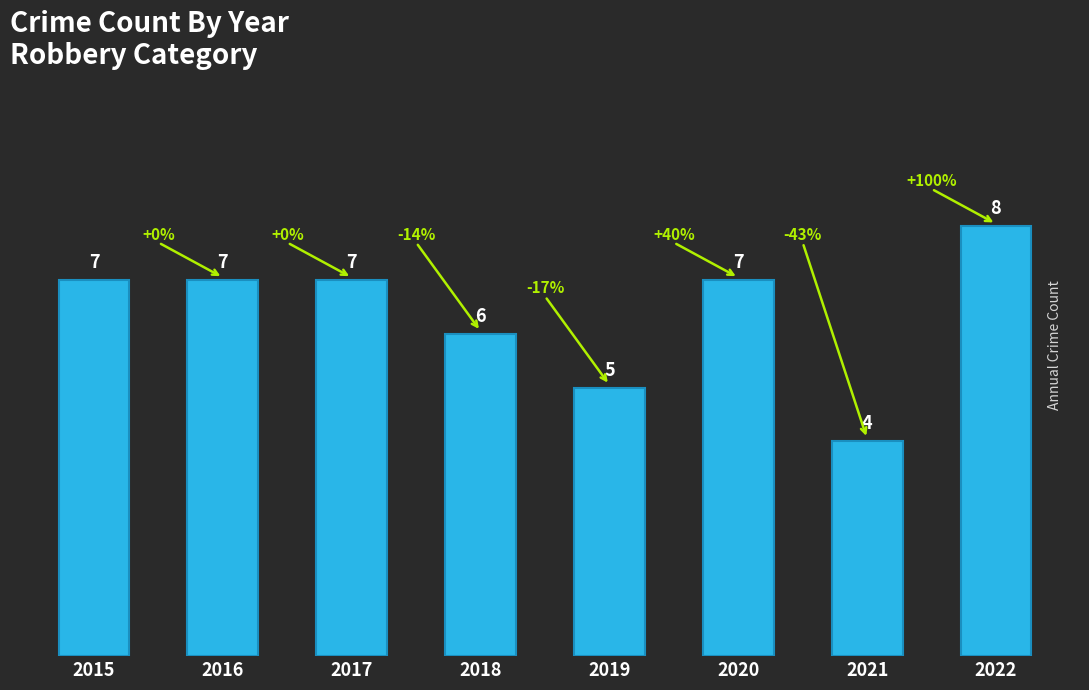

What is the value of the 5th bar from the left?

5